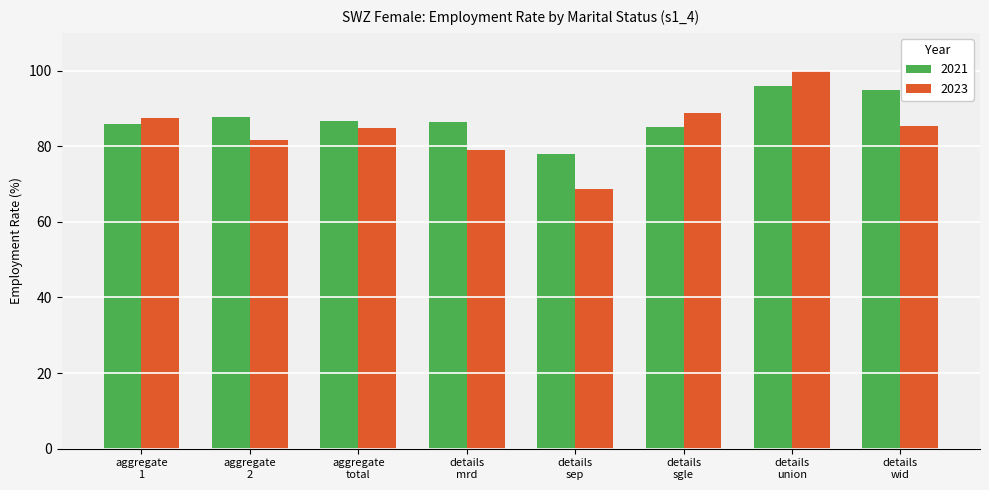

How many series are shown in this chart?

2